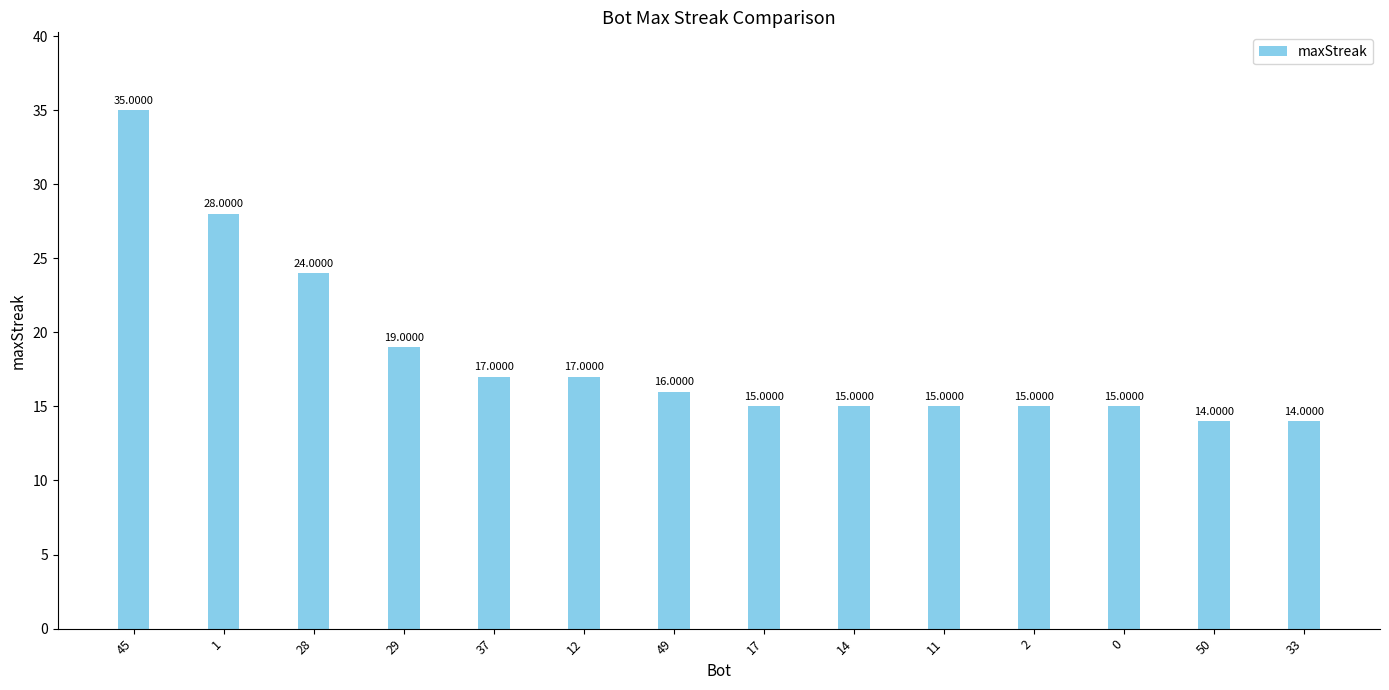

What is the minimum value shown in the chart?

14